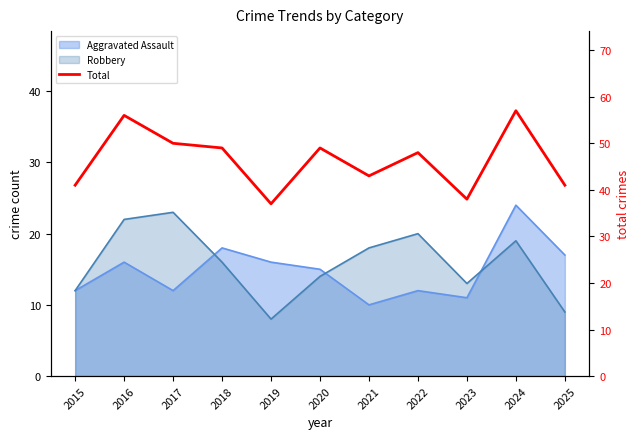

What is the change in value from 2022 to 2023?

-10